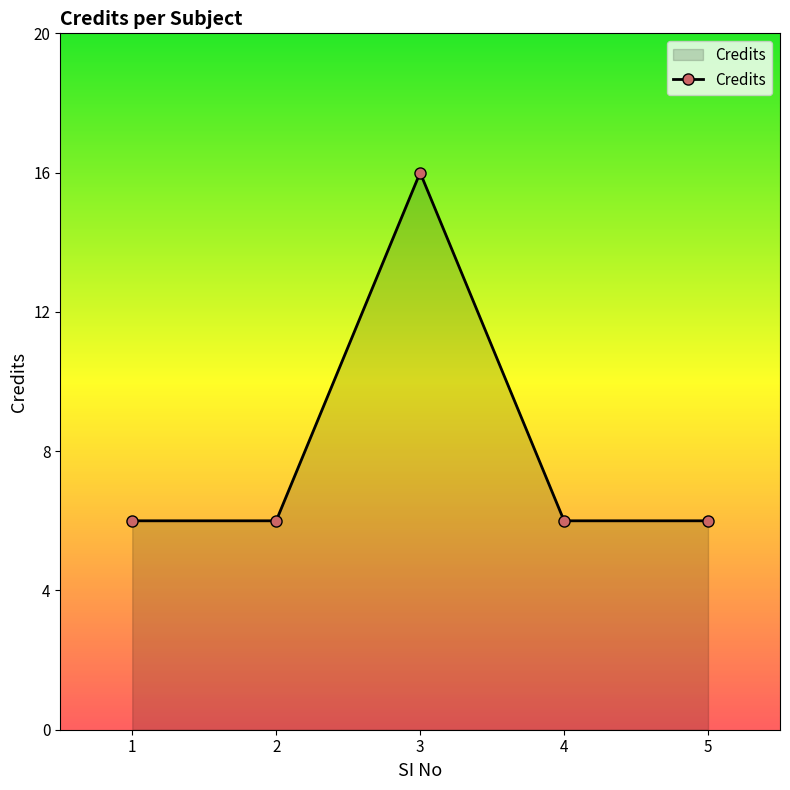

The value at 2 is 6. True or false?

True